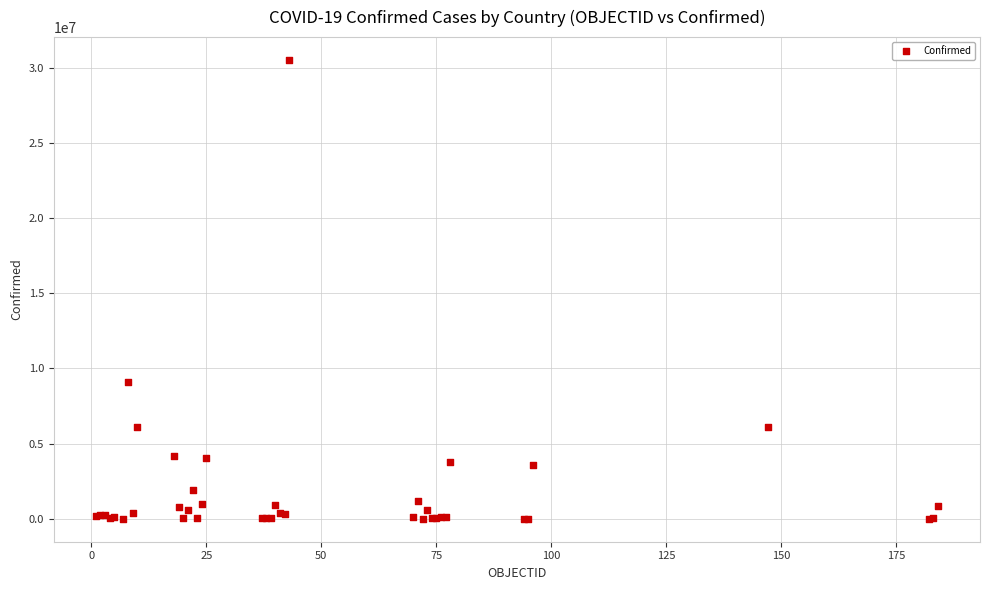

What Y value in the scatter plot is closest to 15254956?

9083673